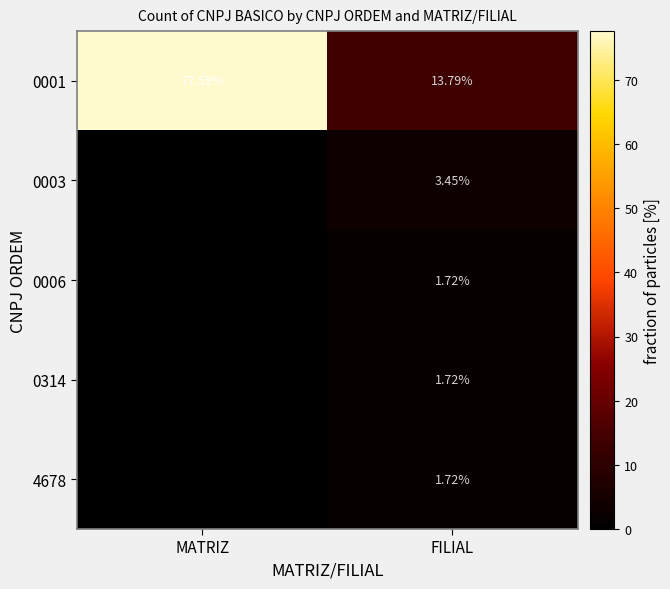

At which label does 0001 reach its minimum?

FILIAL